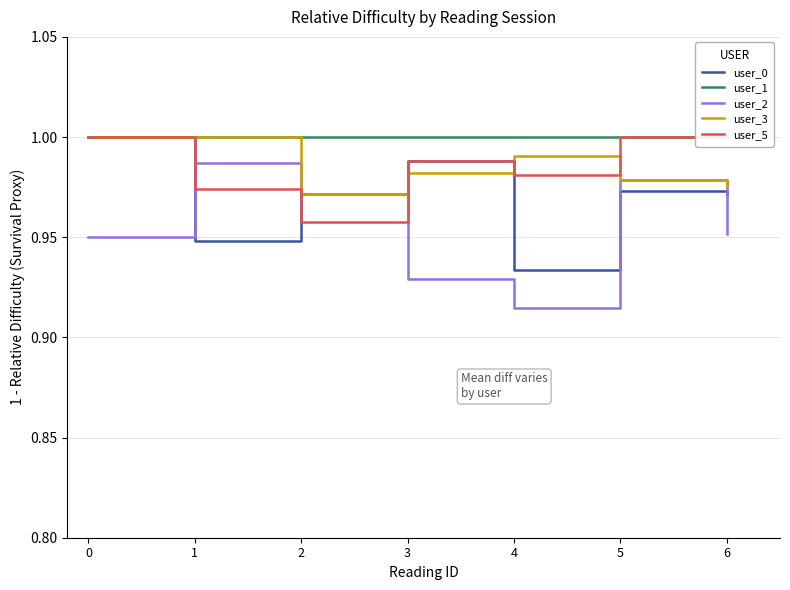

Reading left to right, what are all the values shown in this chart?

user_0: 0=1.0	1=0.9	2=1.0	3=1.0	4=0.9	5=1.0	6=1.0
user_1: 0=1.0	1=1.0	2=1.0	3=1.0	4=1.0	5=1.0	6=1.0
user_2: 0=0.9	1=1.0	2=1.0	3=0.9	4=0.9	5=1.0	6=1.0
user_3: 0=1.0	1=1.0	2=1.0	3=1.0	4=1.0	5=1.0	6=1.0
user_5: 0=1.0	1=1.0	2=1.0	3=1.0	4=1.0	5=1.0	6=1.0